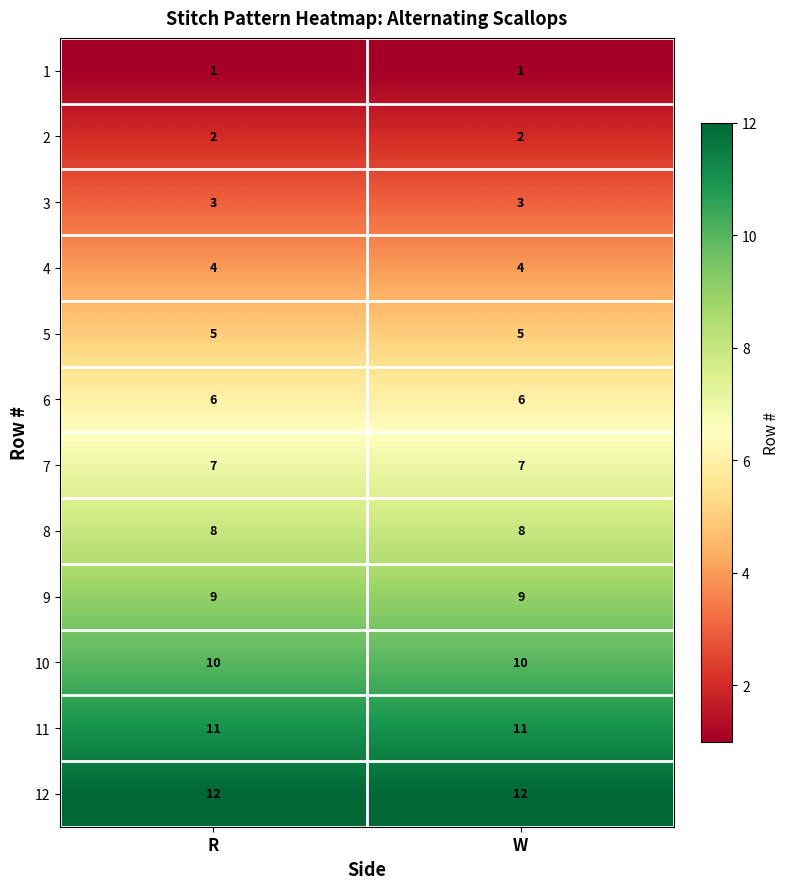

What is the minimum value for 8?

8